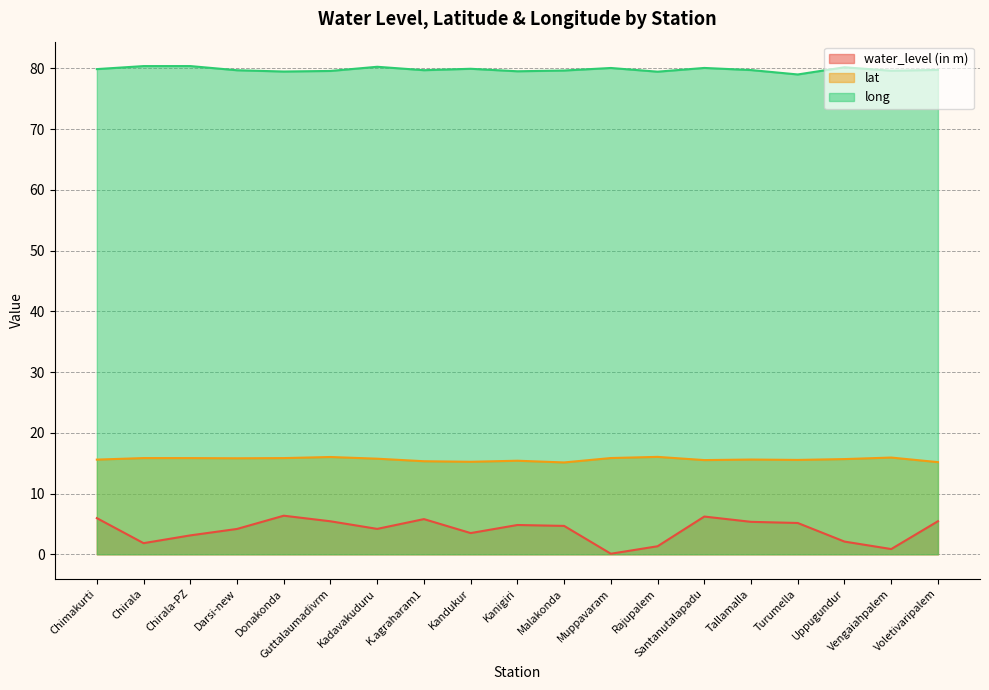

What is the total value across all series at Muppavaram?

96.0